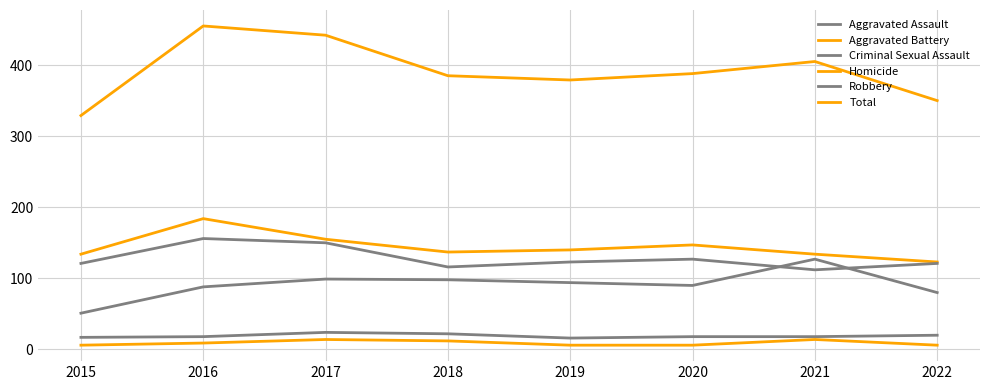

What is the difference between the maximum and second lowest values in the Homicide series?

8